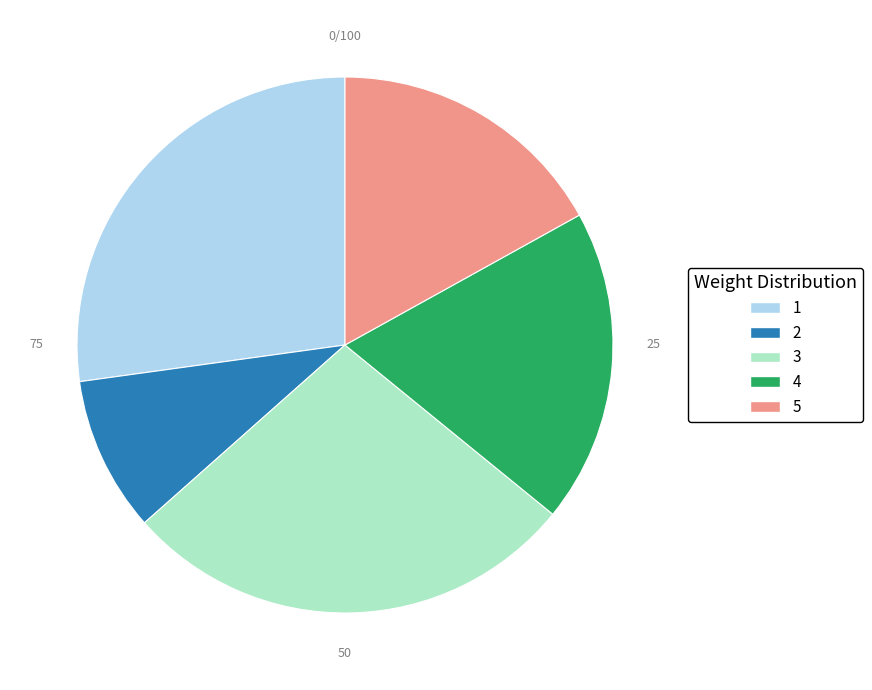

Which has a higher value, 1 or 4?

1